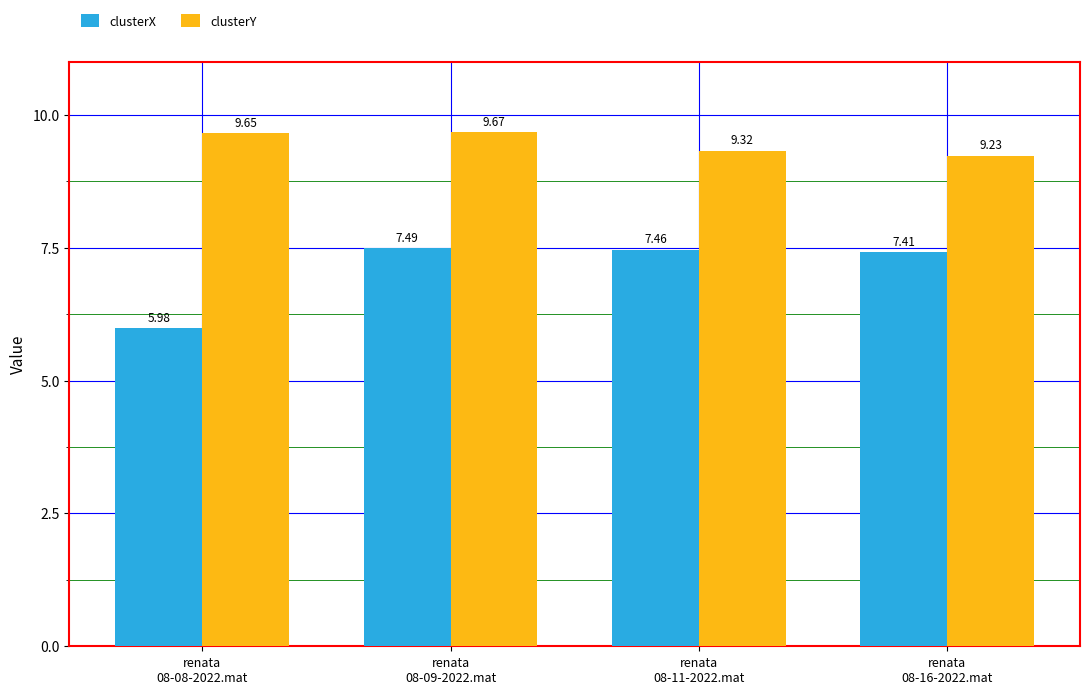

True or false: clusterY has a value of 9.7 at renata
08-09-2022.mat.

True